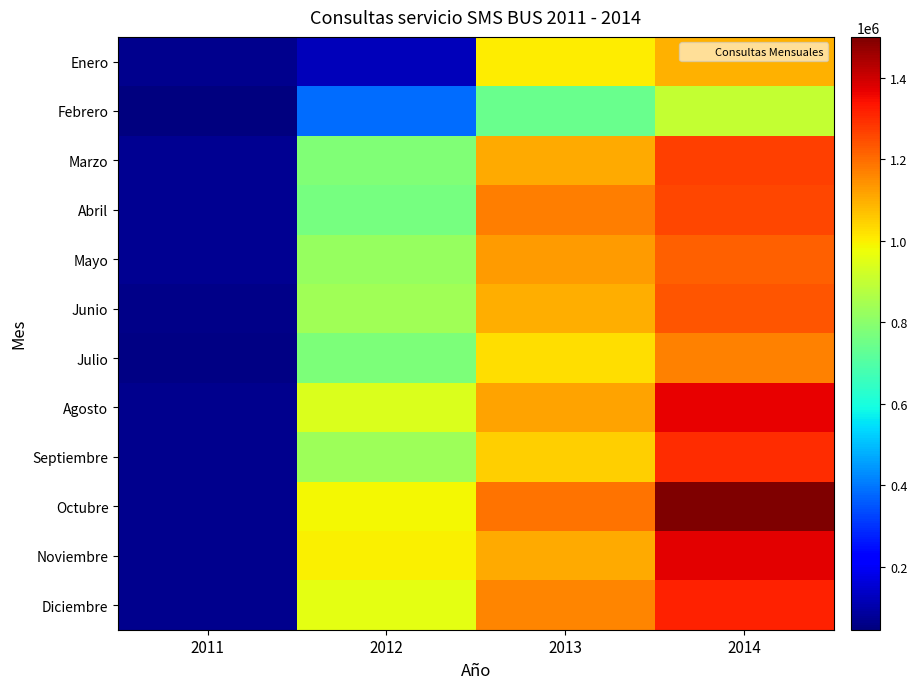

Which series has the largest total across all categories?

Octubre